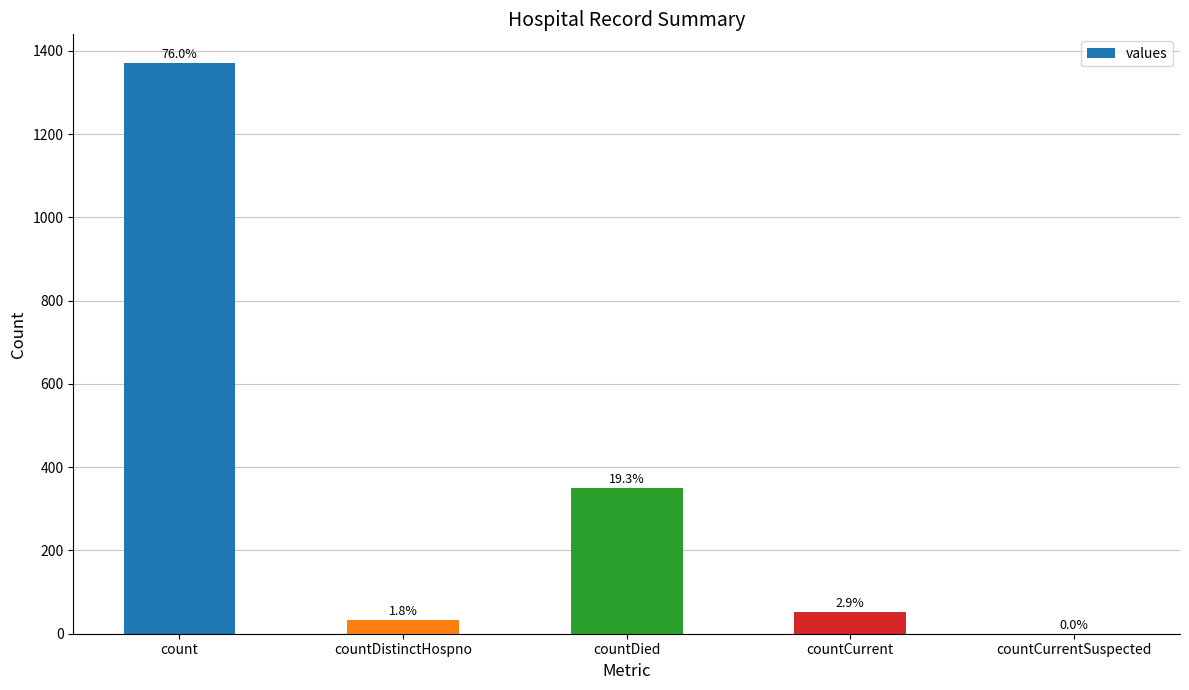

What is the difference between the second highest and minimum values?

349